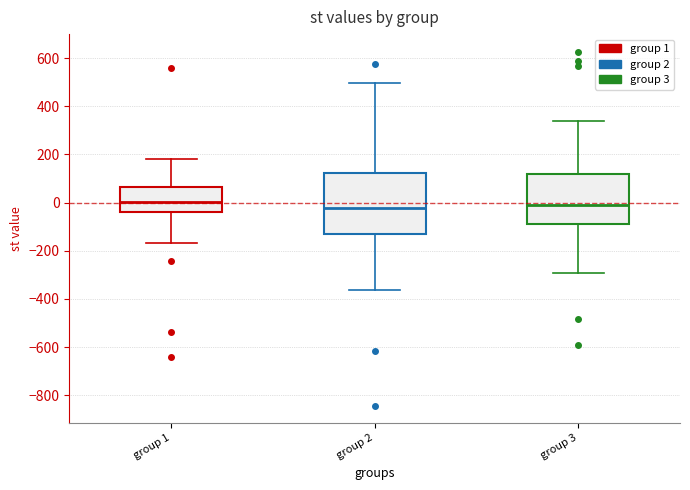

Comparing the boxes themselves (not the whiskers), which one is the tallest?

group 2